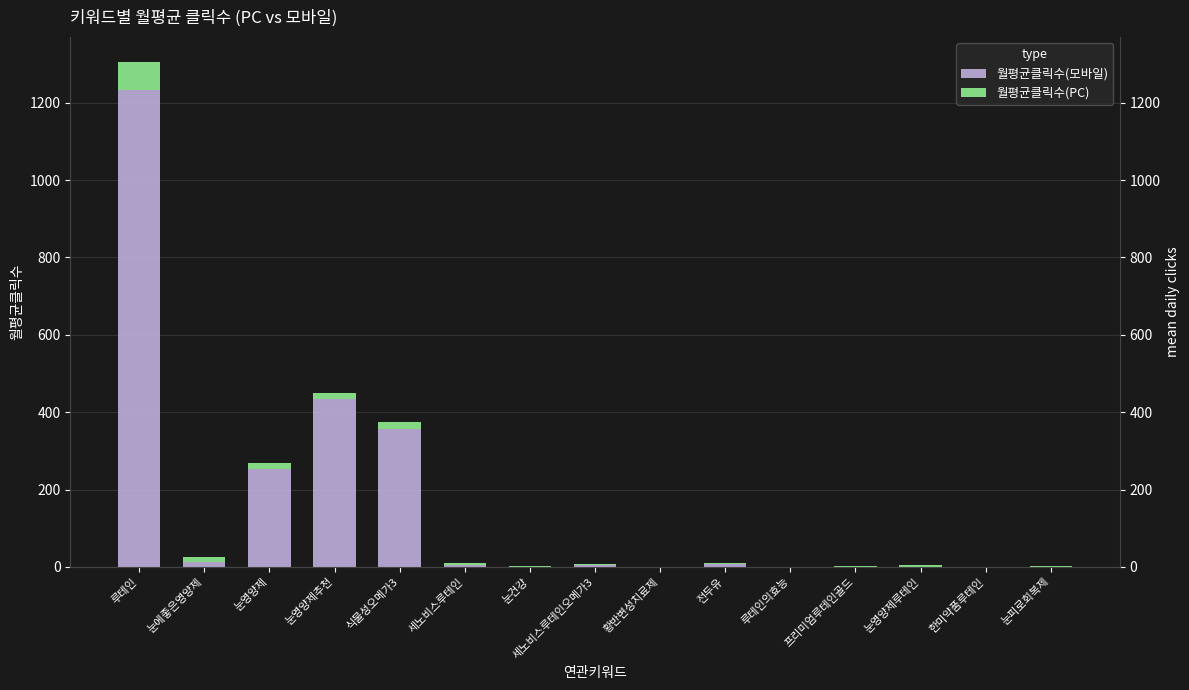

Which has a higher value, 눈피로회복제 or 황반변성치료제?

눈피로회복제